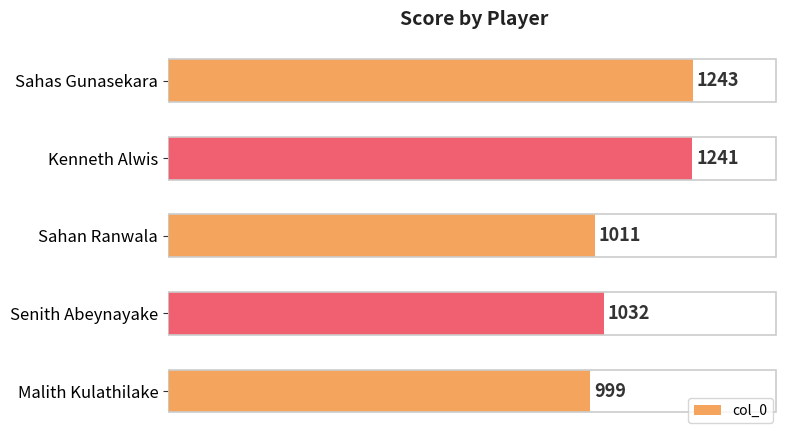

What is the maximum value shown in the chart?

1243